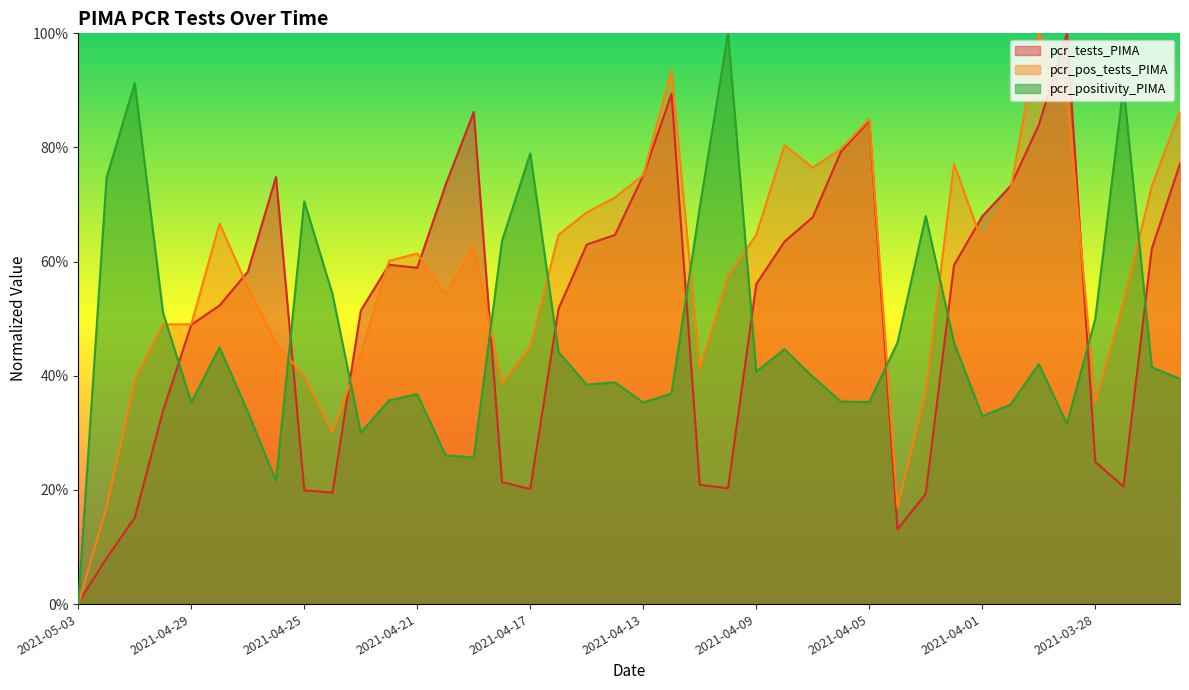

Rank the series at 2021-04-20 from highest to lowest value.

pcr_tests_PIMA, pcr_pos_tests_PIMA, pcr_positivity_PIMA